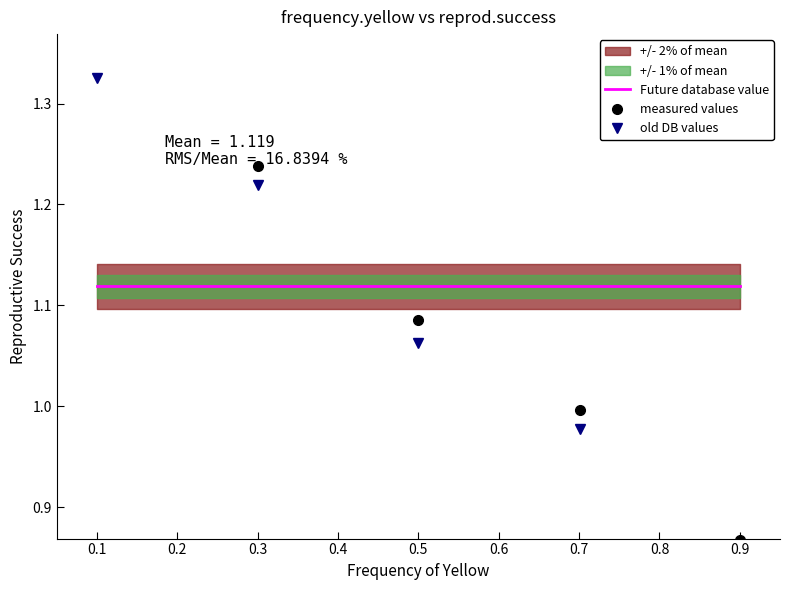

What is the average value of the Future database value series?

1.1